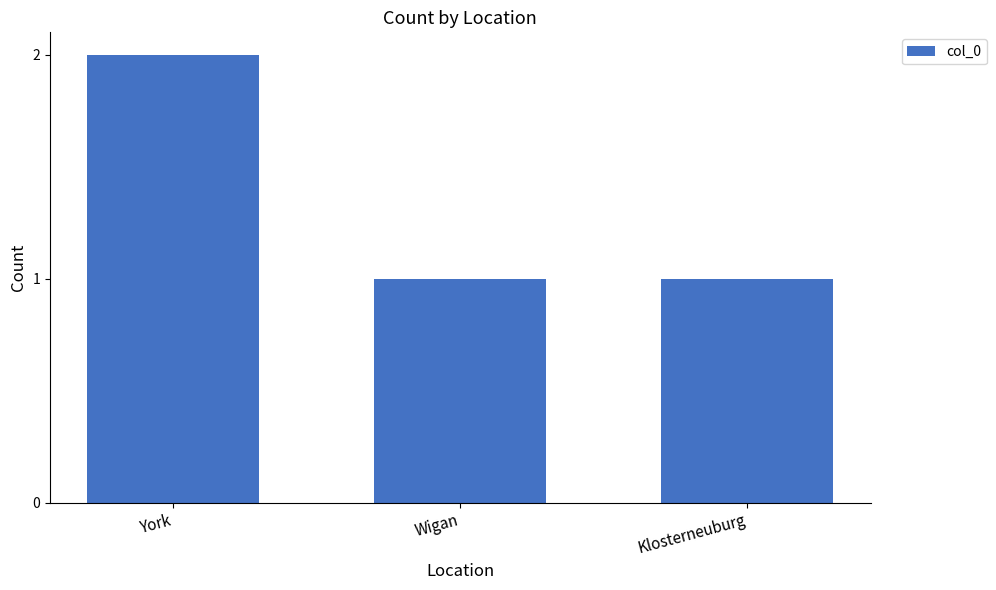

What is the sum of the values at Klosterneuburg and York?

3